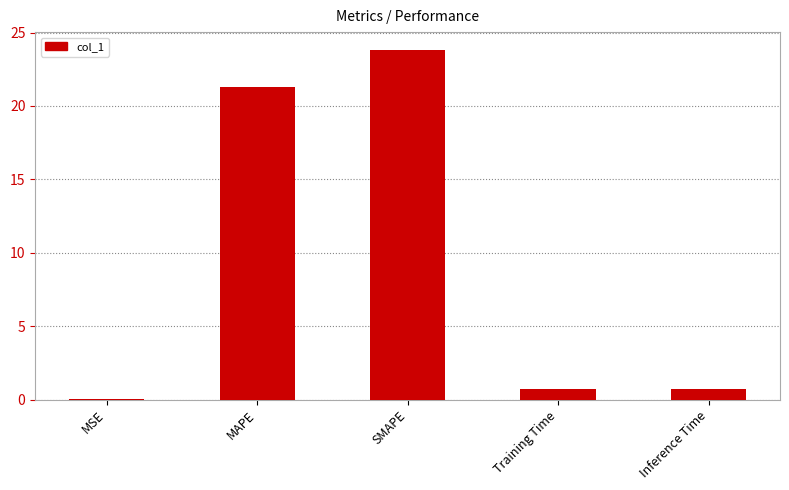

Which has a higher value, MAPE or Inference Time?

MAPE